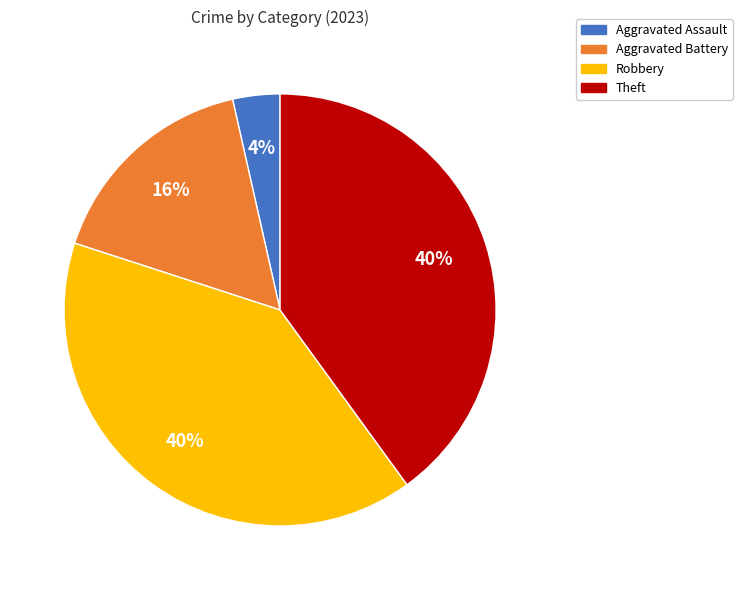

Count the number of slices in the pie.

4